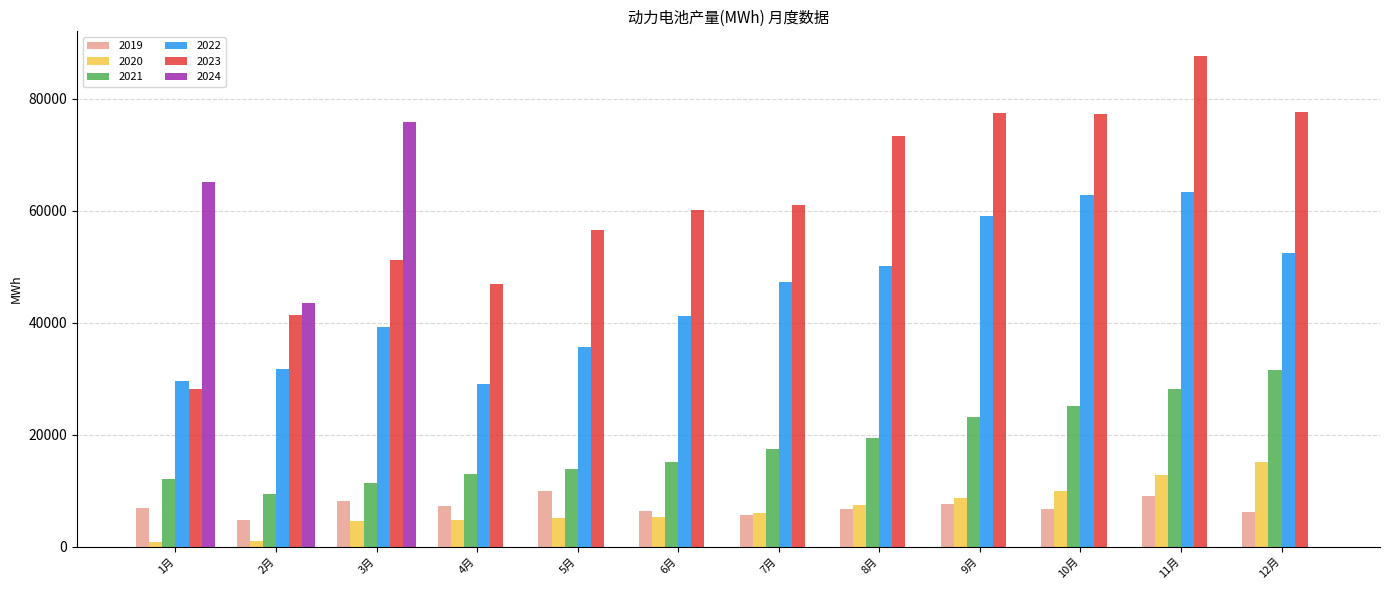

What is the sum of all 2023 values?

738877.1